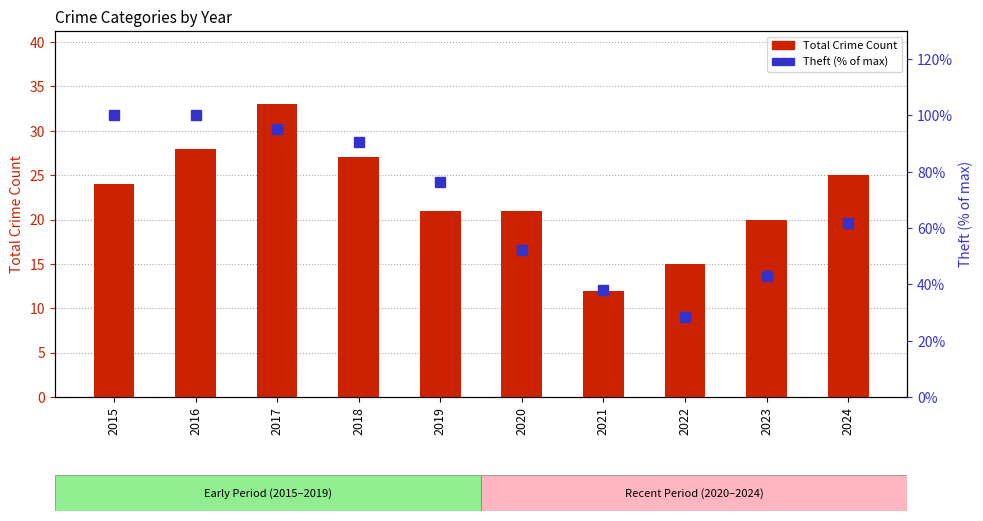

What is the smallest value displayed?

12.0